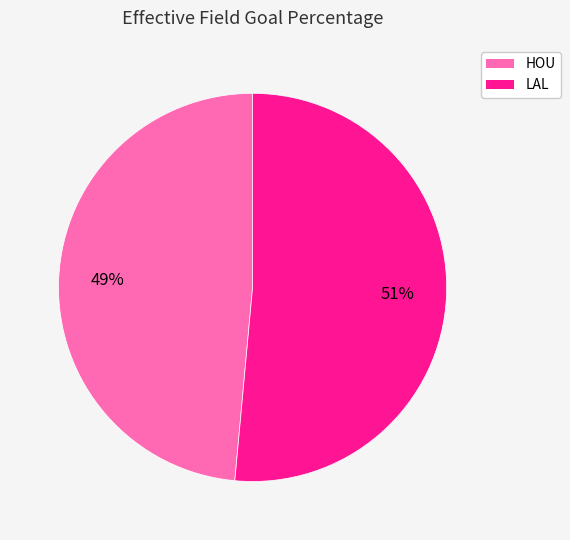

What percentage is the HOU slice, to the nearest percent?

49%